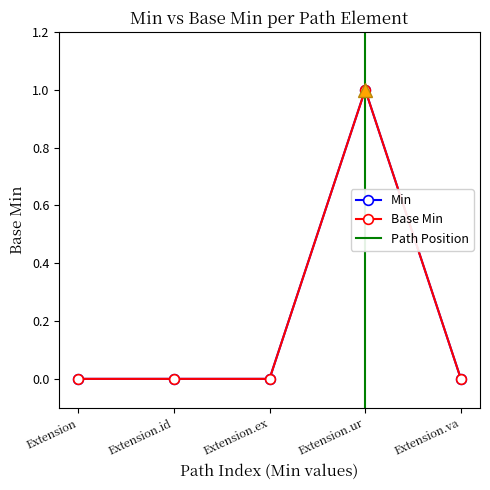

How many lines are shown in the chart?

2